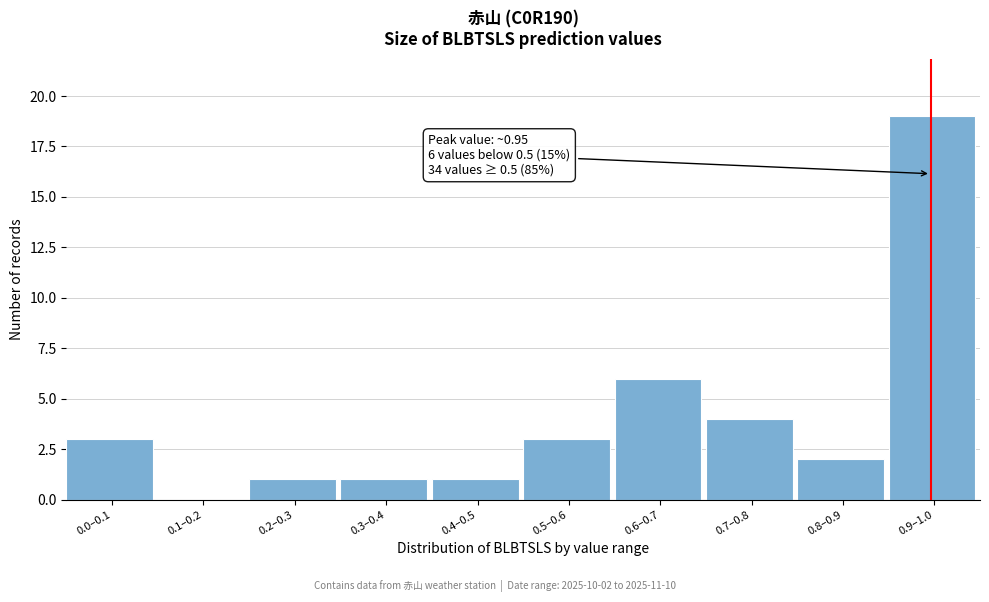

Reading left to right, list all the values displayed in this chart.

0.0–0.1=3	0.1–0.2=0	0.2–0.3=1	0.3–0.4=1	0.4–0.5=1	0.5–0.6=3	0.6–0.7=6	0.7–0.8=4	0.8–0.9=2	0.9–1.0=19